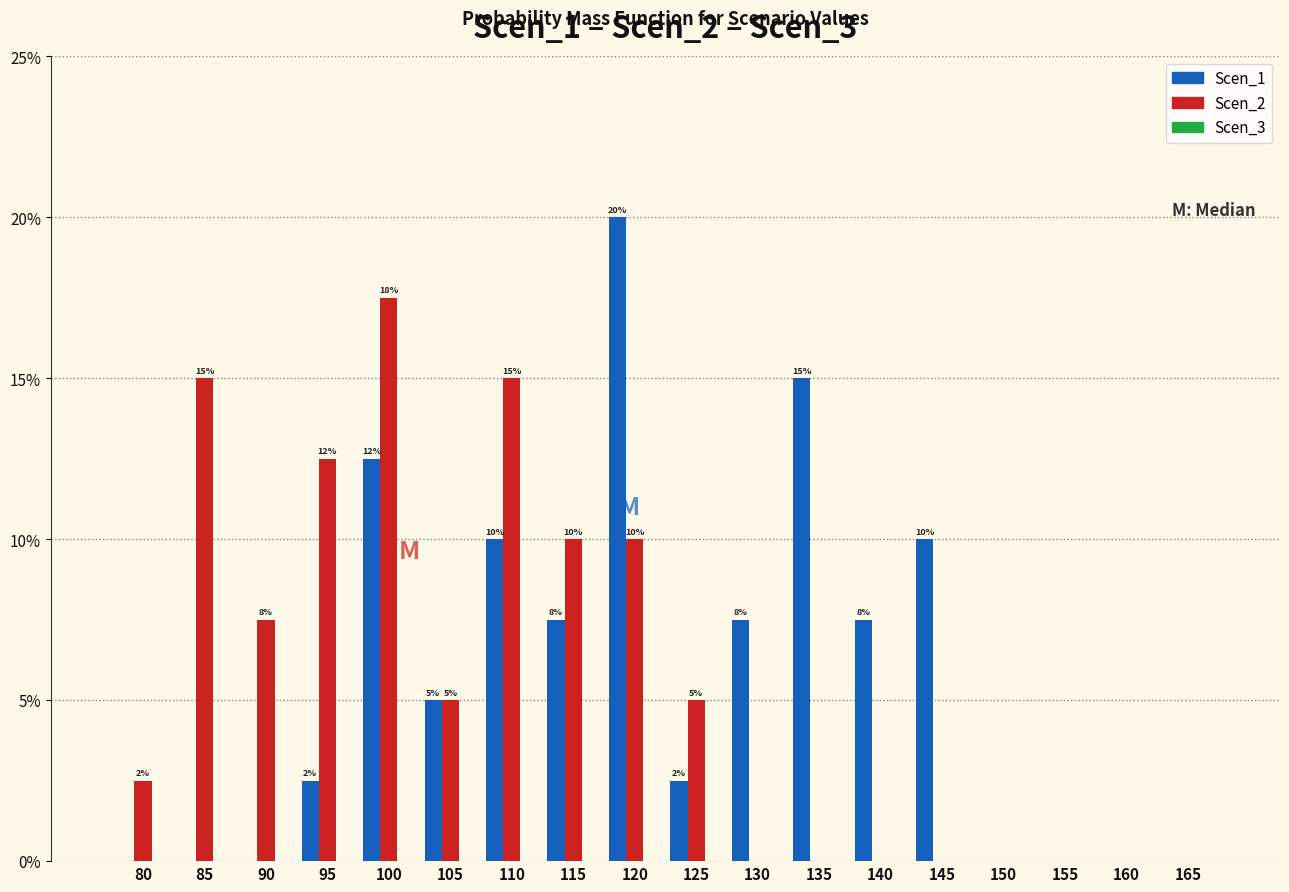

Are the bars horizontal?

No